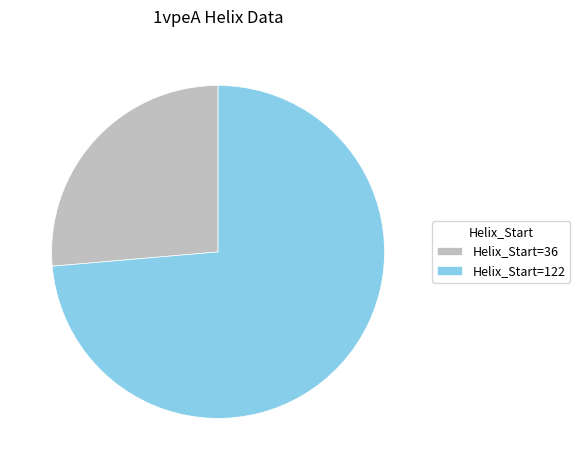

Combined, do Helix_Start=122 and Helix_Start=36 account for over 50%?

Yes